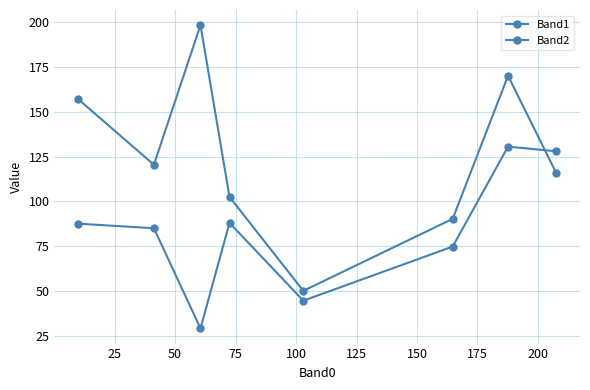

Which series has the largest total across all categories?

Band2